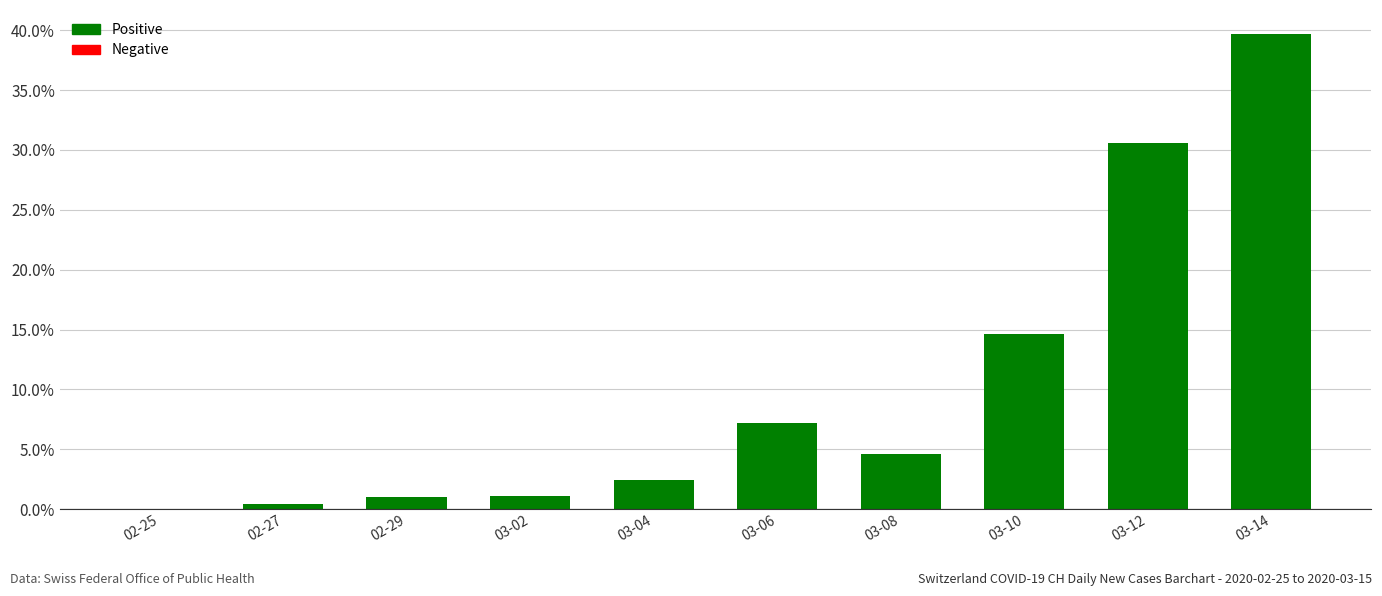

Are the bars horizontal?

No